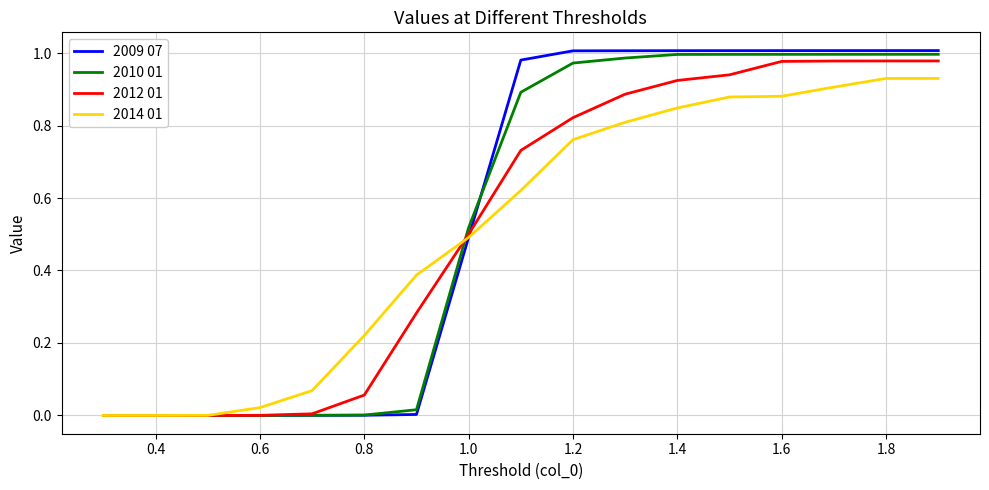

How many distinct data groups are displayed?

4